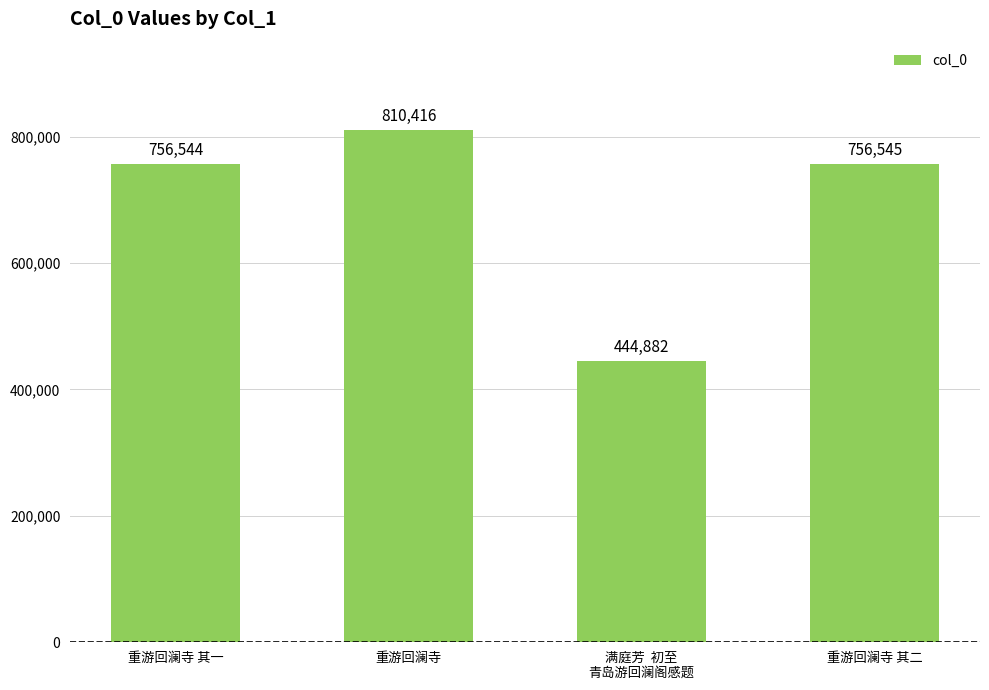

Rank the categories by value from highest to lowest.

重游回澜寺, 重游回澜寺 其二, 重游回澜寺 其一, 满庭芳  初至
青岛游回澜阁感题